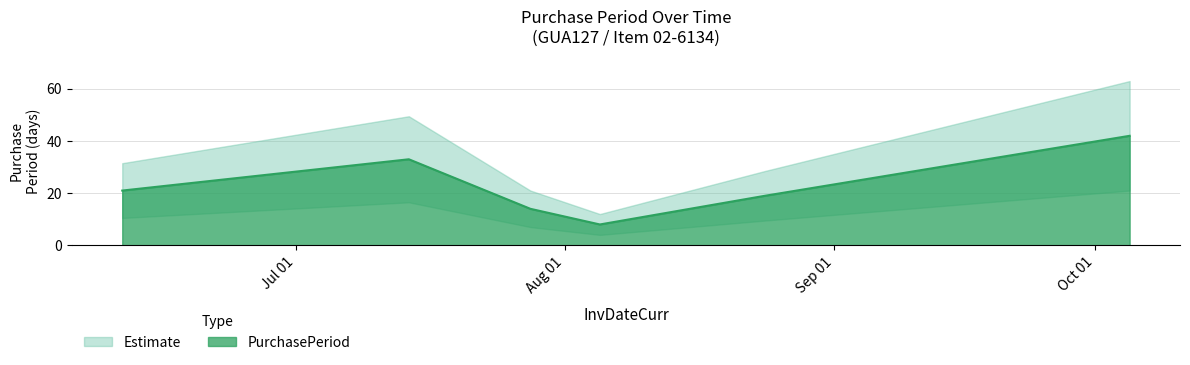

True or false: the data shows 10 at 2015-08-24.

False